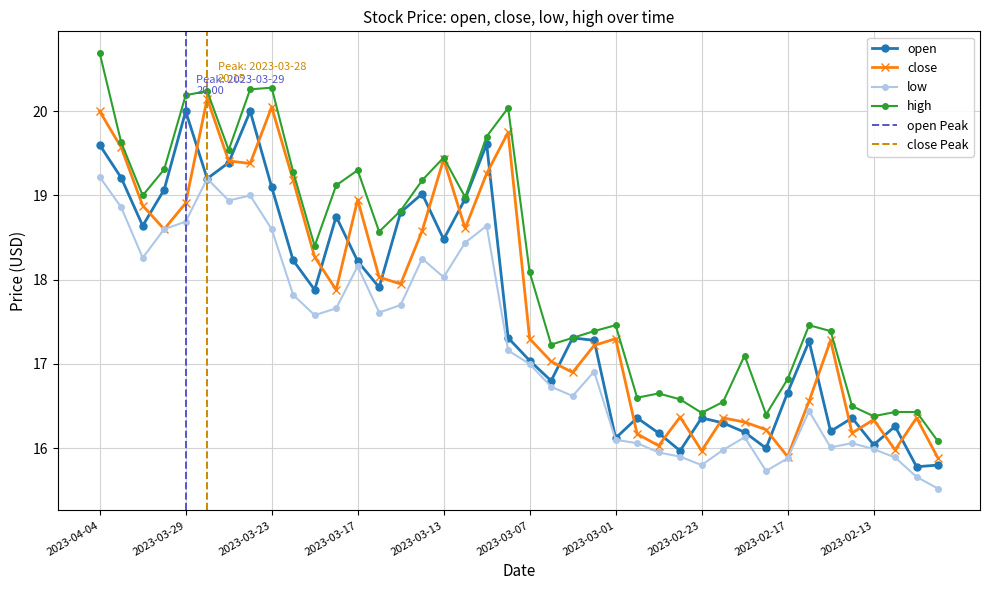

Which series has the largest range (max minus min)?

high